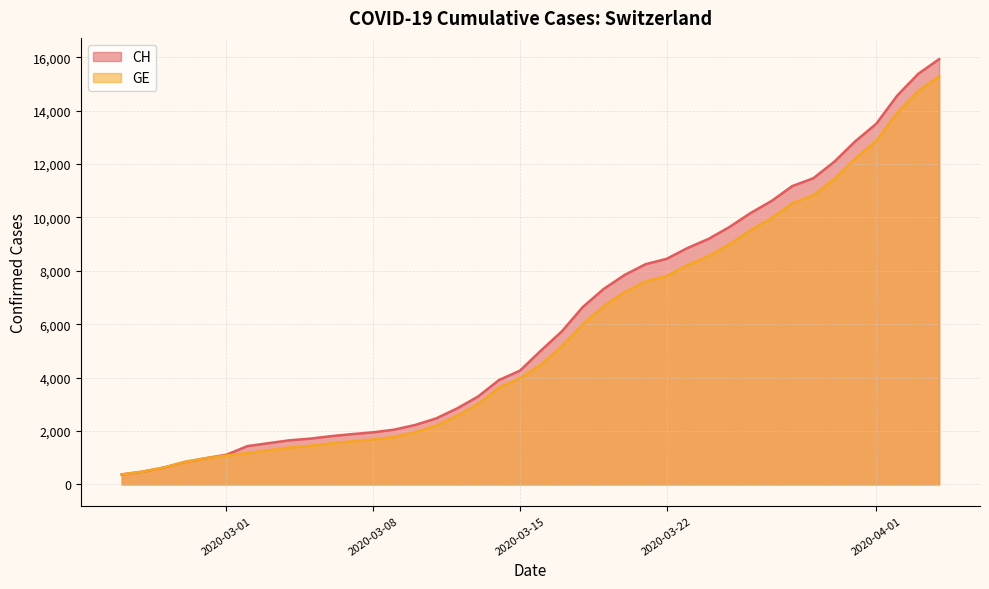

What is the difference between the maximum and minimum values in the CH series?

15551